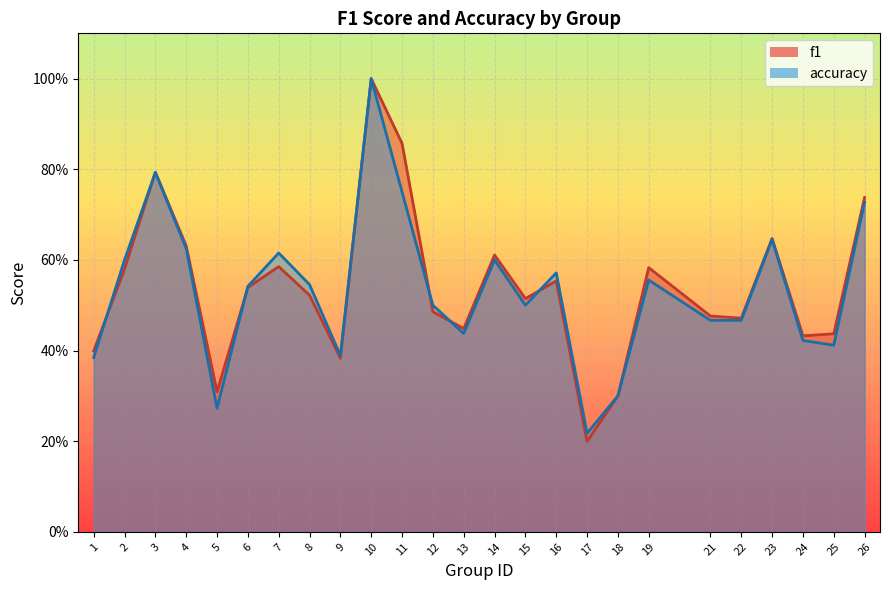

List the series in order of their overall mean, highest first.

f1, accuracy